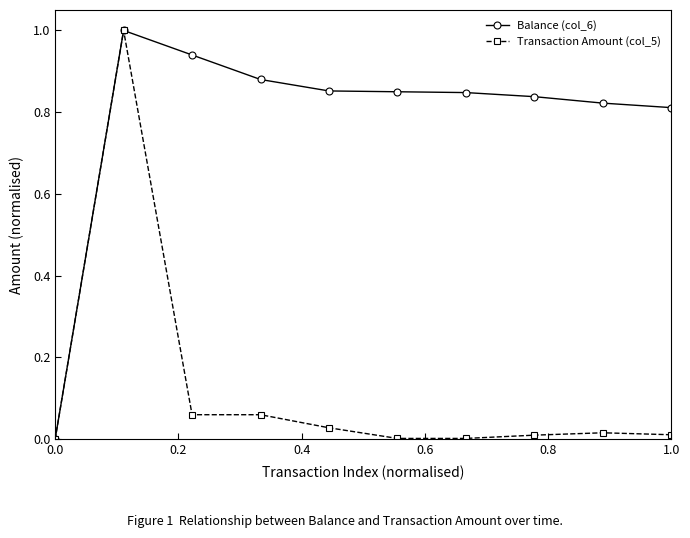

Which series has the largest total across all categories?

Balance (col_6)